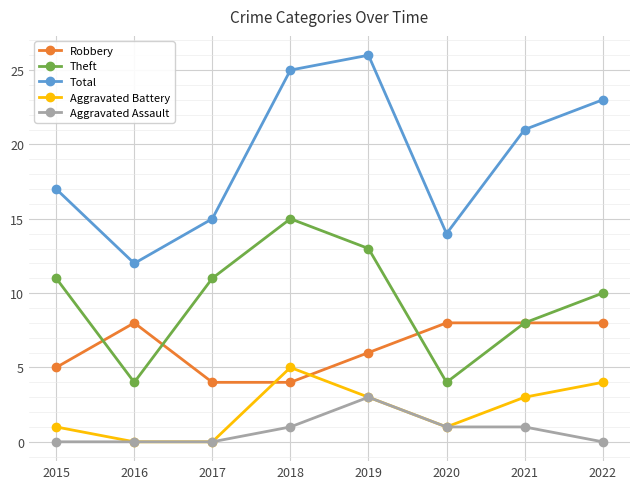

What is the difference between the maximum and minimum values in the Aggravated Assault series?

3